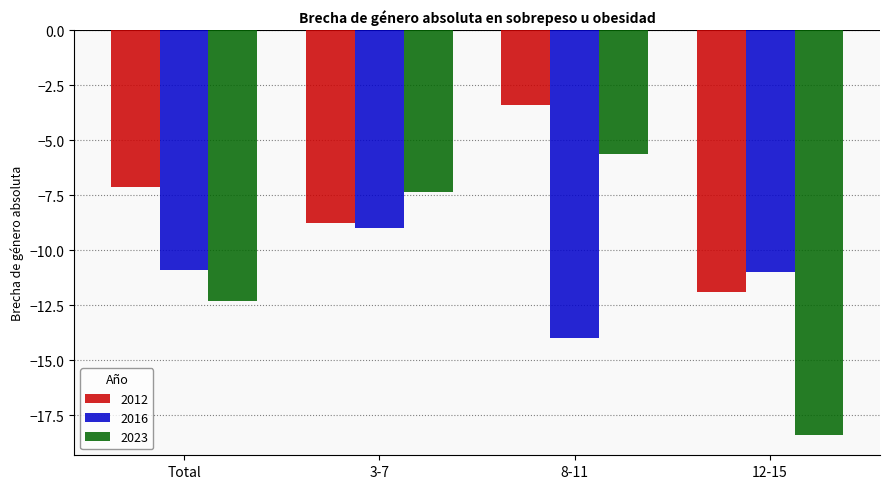

At which category is the sum across all series the highest?

8-11